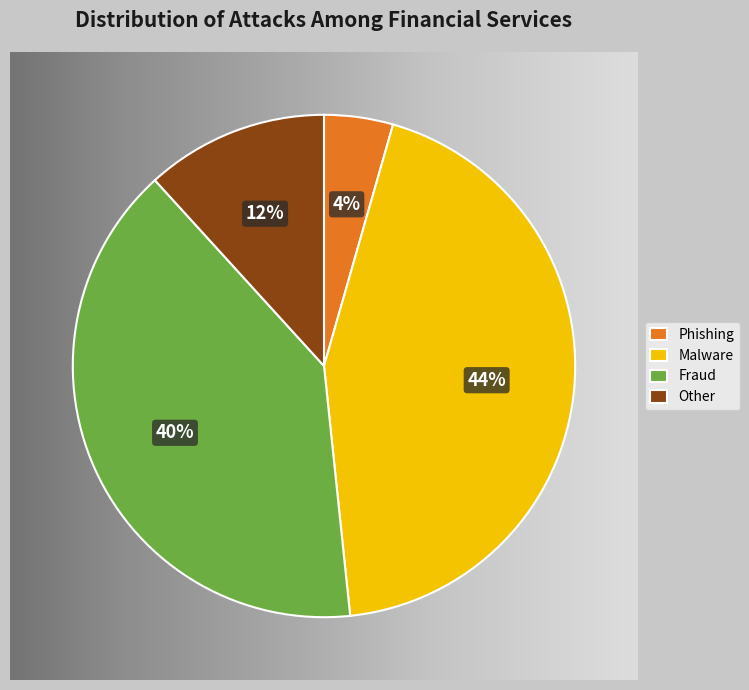

To the nearest percent, what is the combined percentage of Phishing and Fraud?

44%